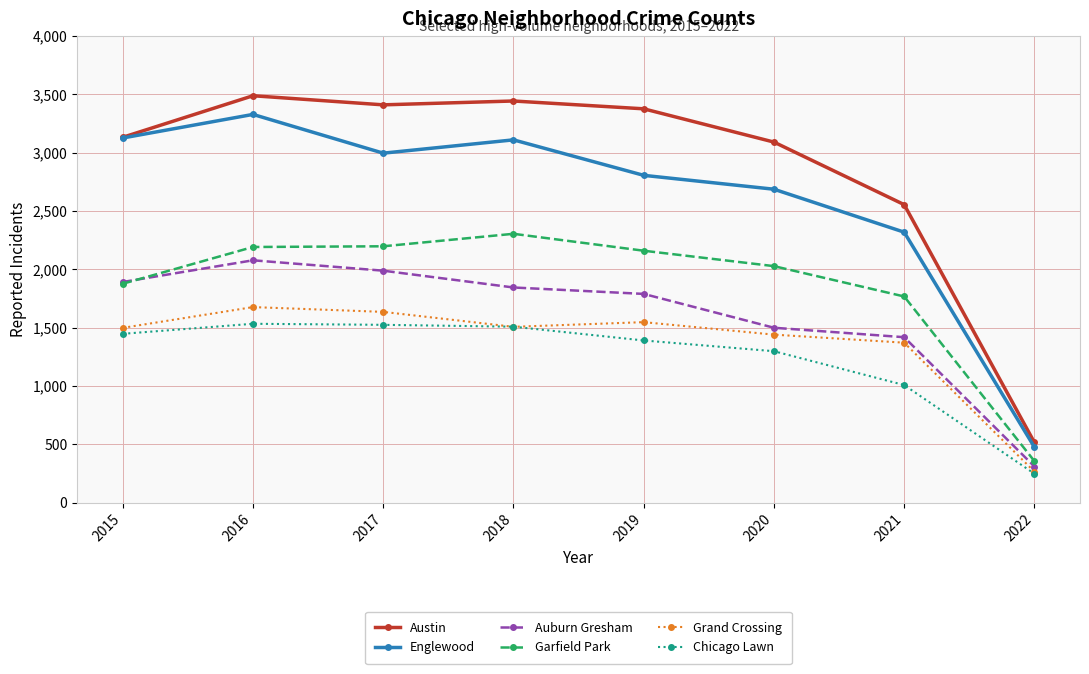

What is the value of the Austin point at the 7th from the left?

2555